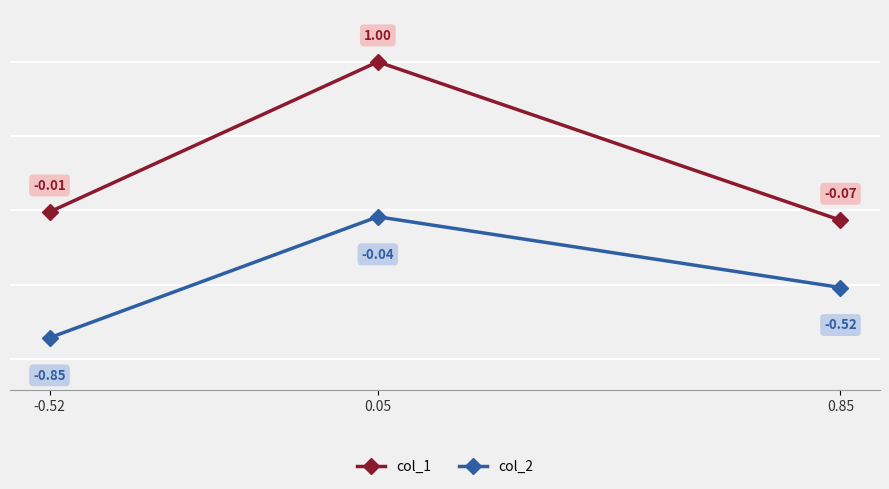

Which series has the largest range (max minus min)?

col_1